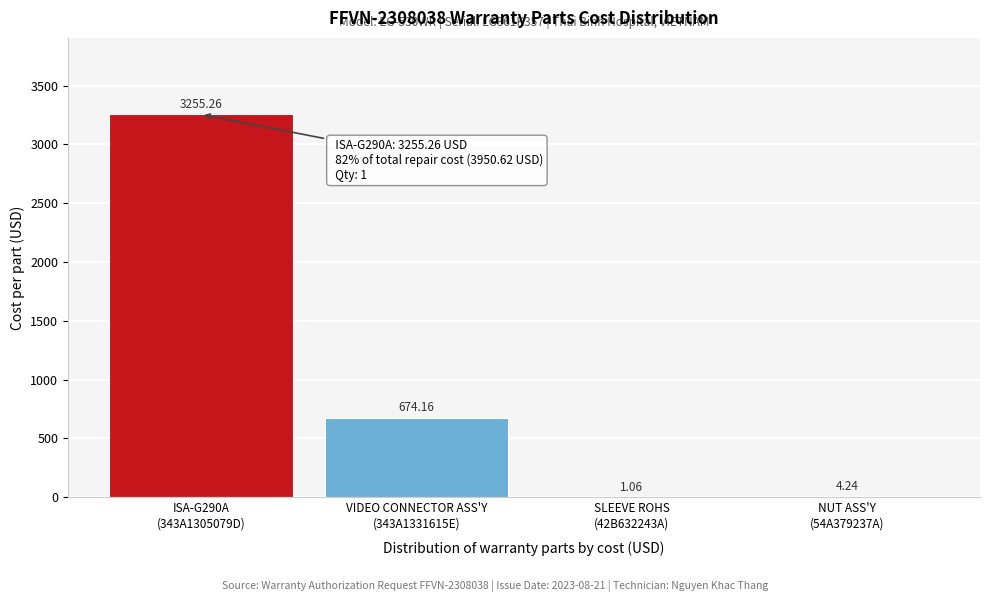

What is the sum of all values?

3934.7